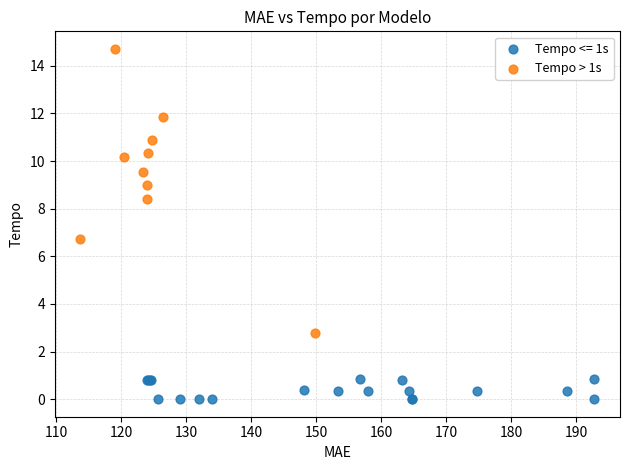

Which series contains the highest Y value?

Tempo > 1s